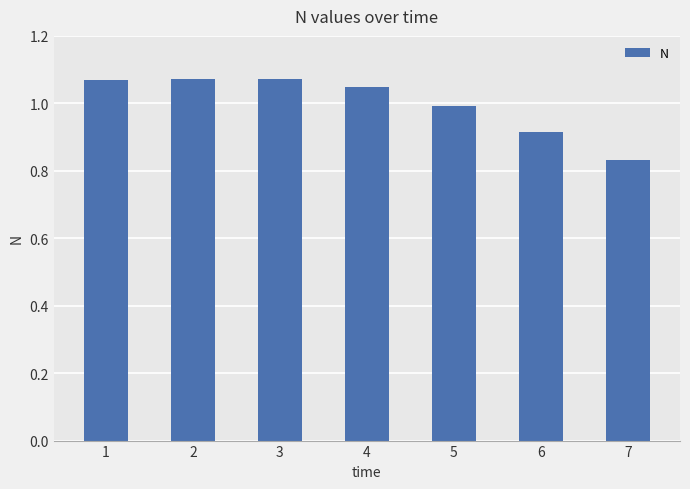

At which label is the value closest to 0?

7